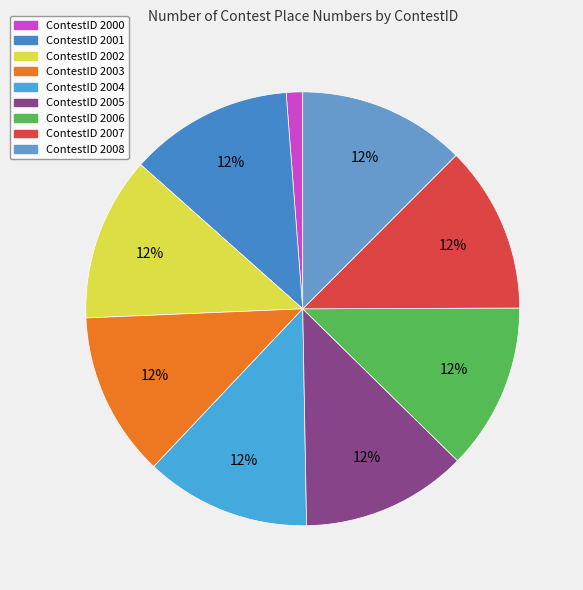

How many segments does this pie chart have?

9